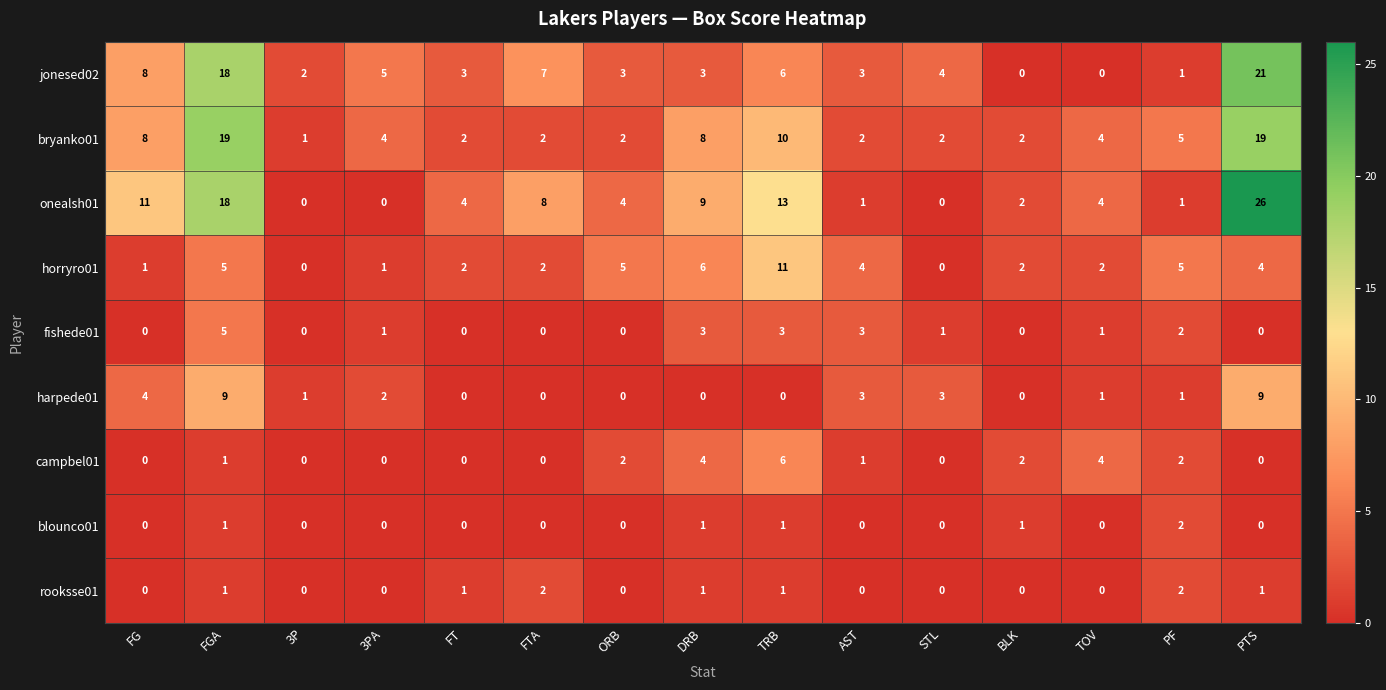

What is the maximum value shown in the chart?

26